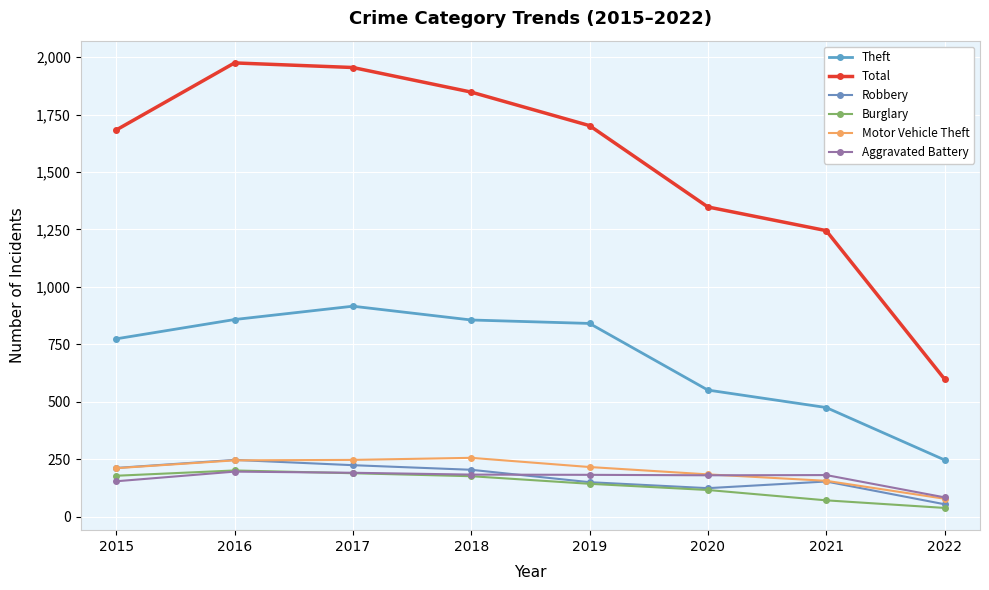

In Total, how many points are higher than both neighbors (excluding endpoints)?

1